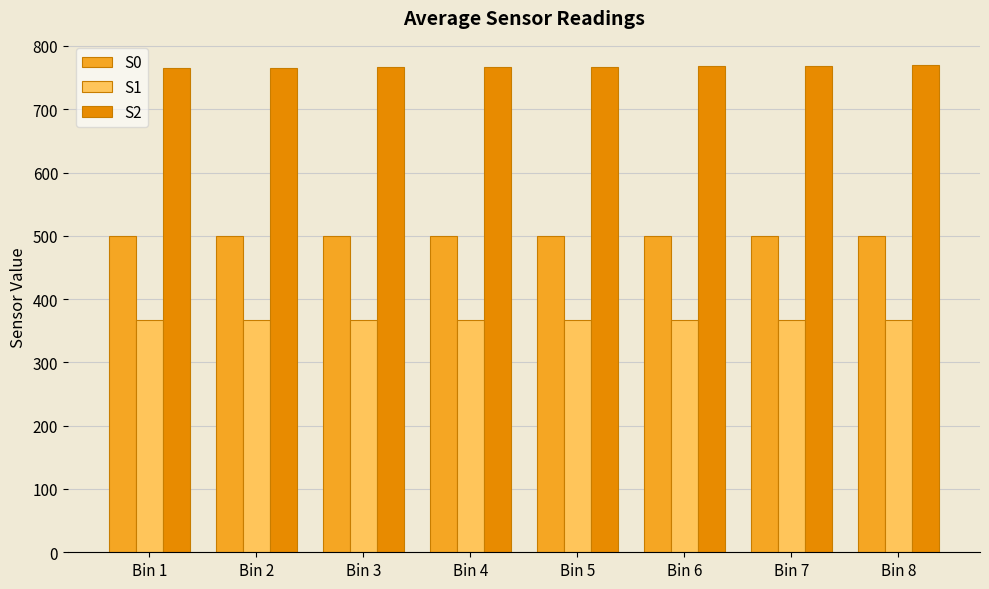

Rank the series at Bin 3 from highest to lowest value.

S2, S0, S1